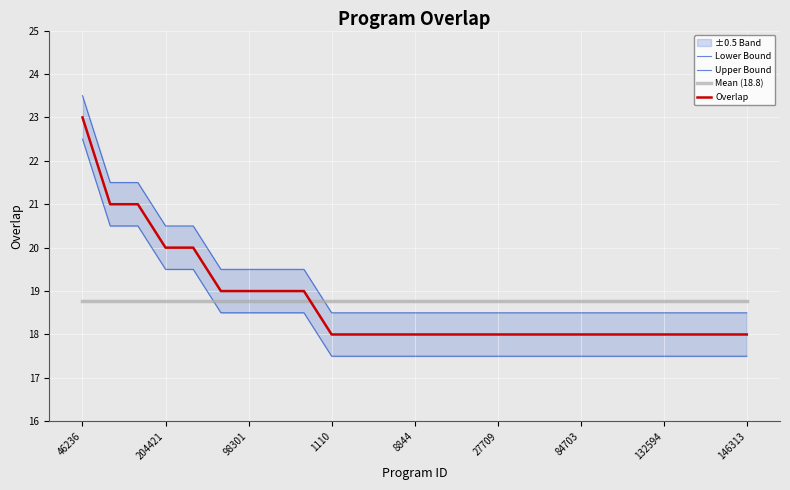

What is the value of the Upper Bound point at the 9th from the left?

19.5